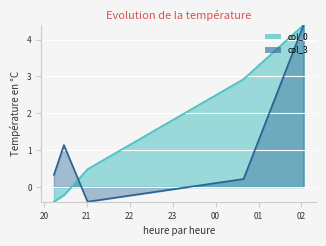

Between which two adjacent categories do col_3 and col_0 first intersect?

2006-12-12 20:28:00 and 2006-12-12 21:01:00